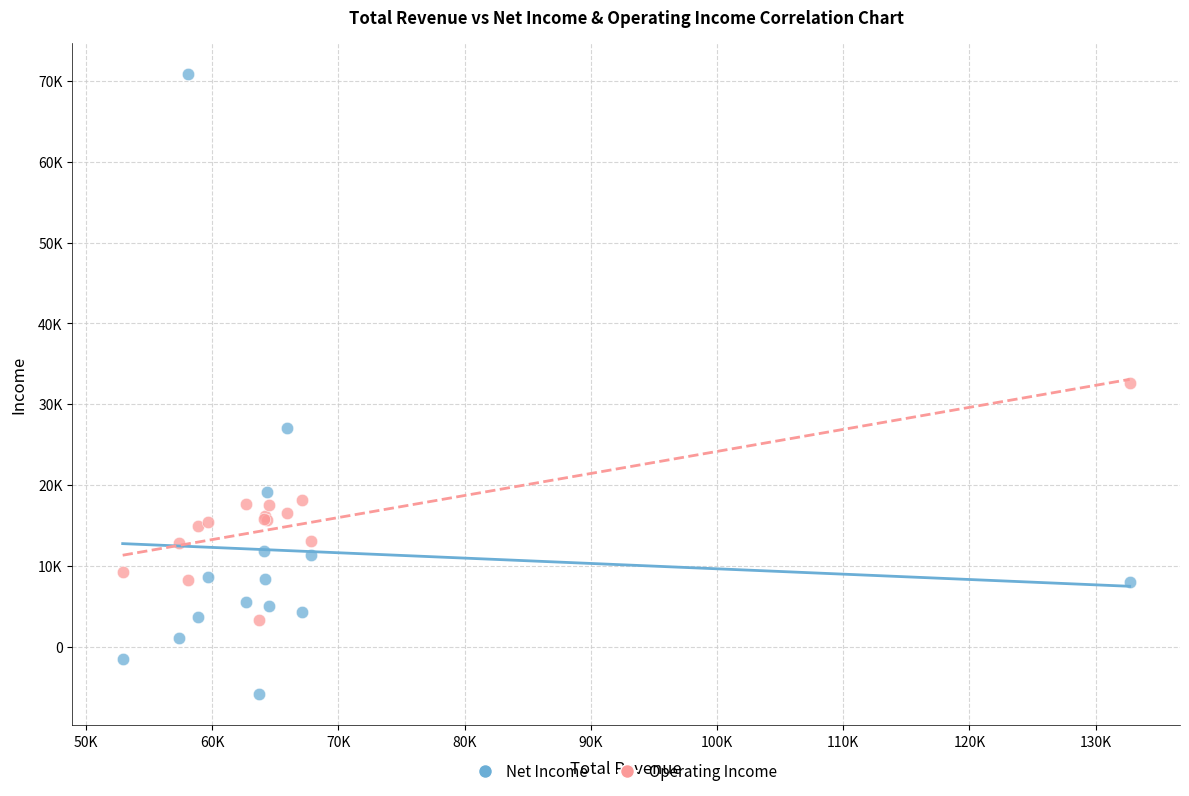

What are all the series names shown in the legend?

Net Income, Operating Income